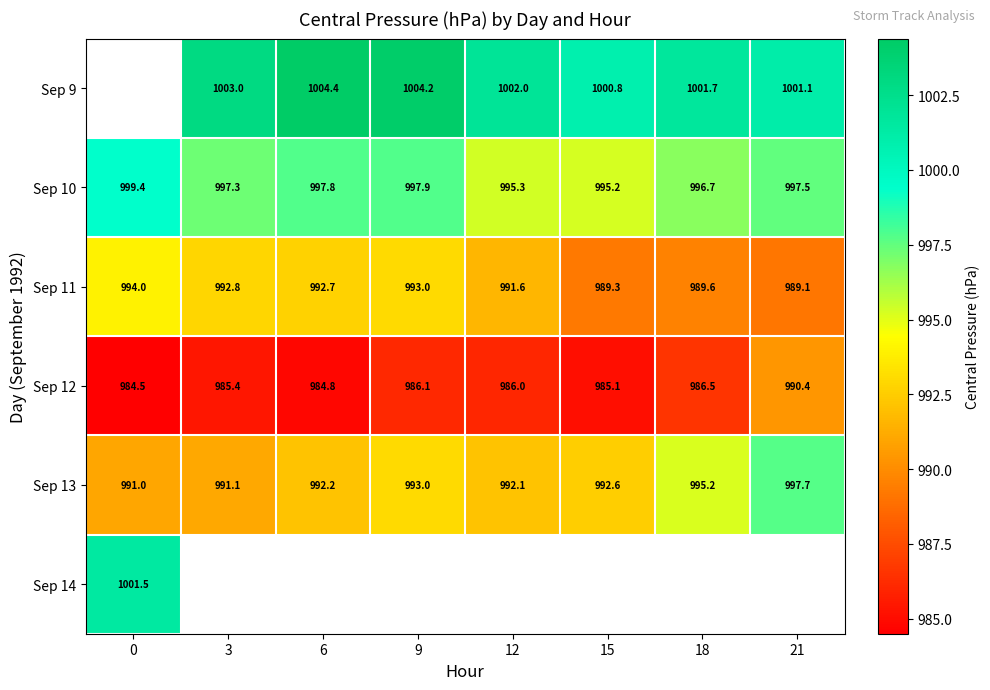

At which label does Sep 13 first exceed 992?

6